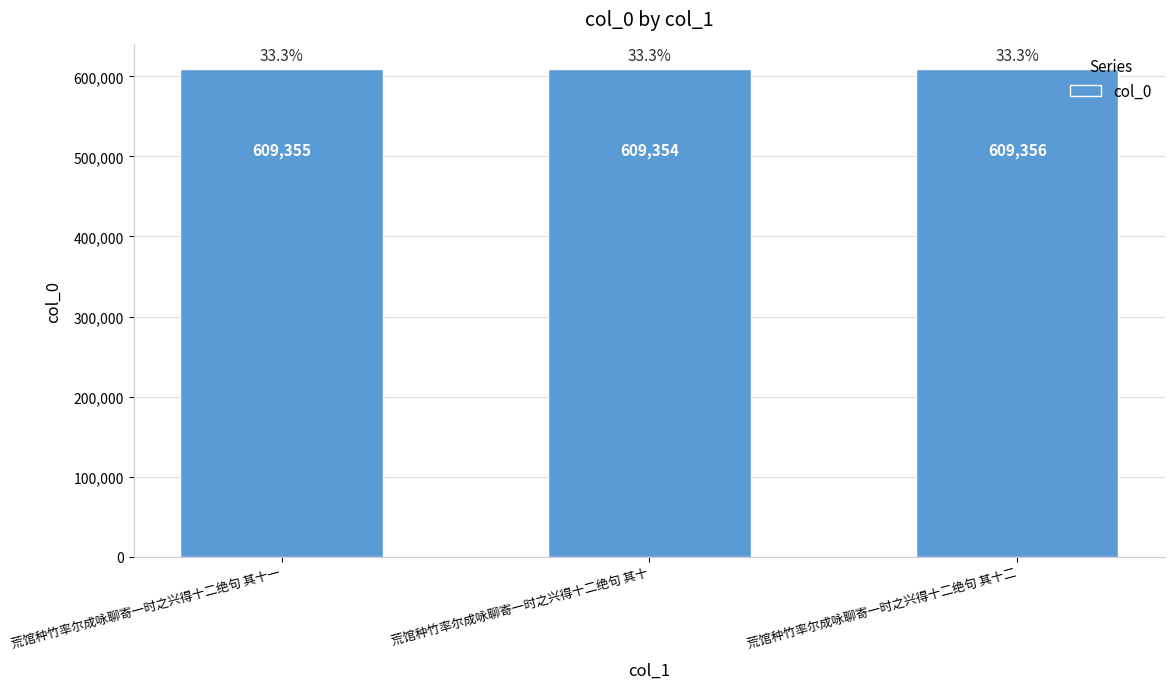

True or false: the data shows 407116 at 荒馆种竹率尔成咏聊寄一时之兴得十二绝句 其十二.

False